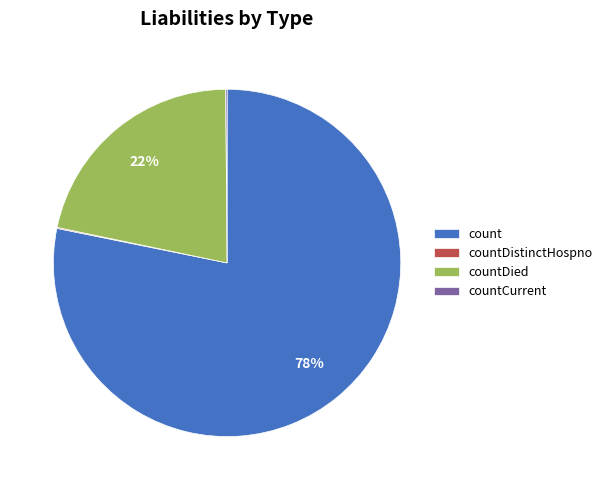

Is it true that countDied is 35% of the pie?

False